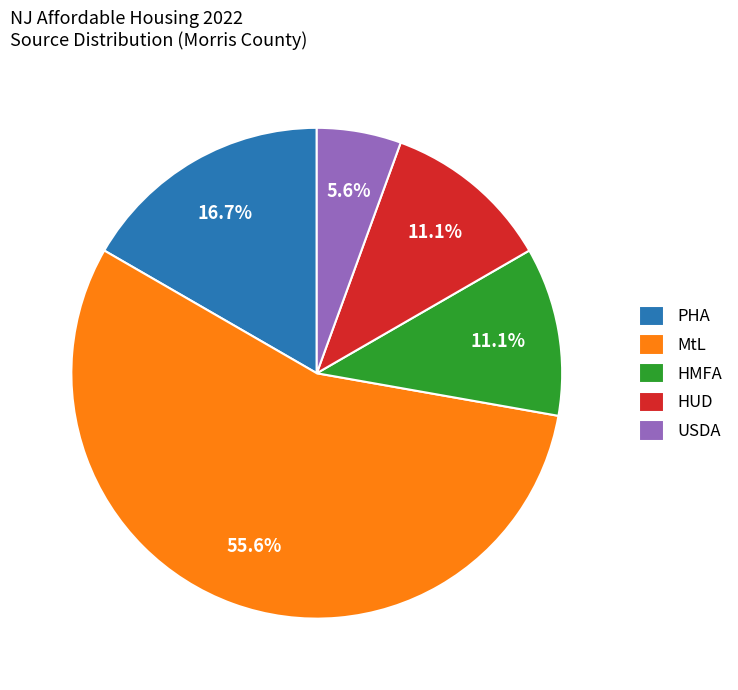

Count the number of slices in the pie.

5